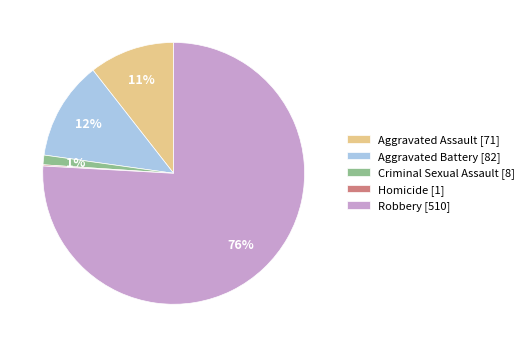

To the nearest percent, what is the difference between the largest and smallest slice percentages?

76%